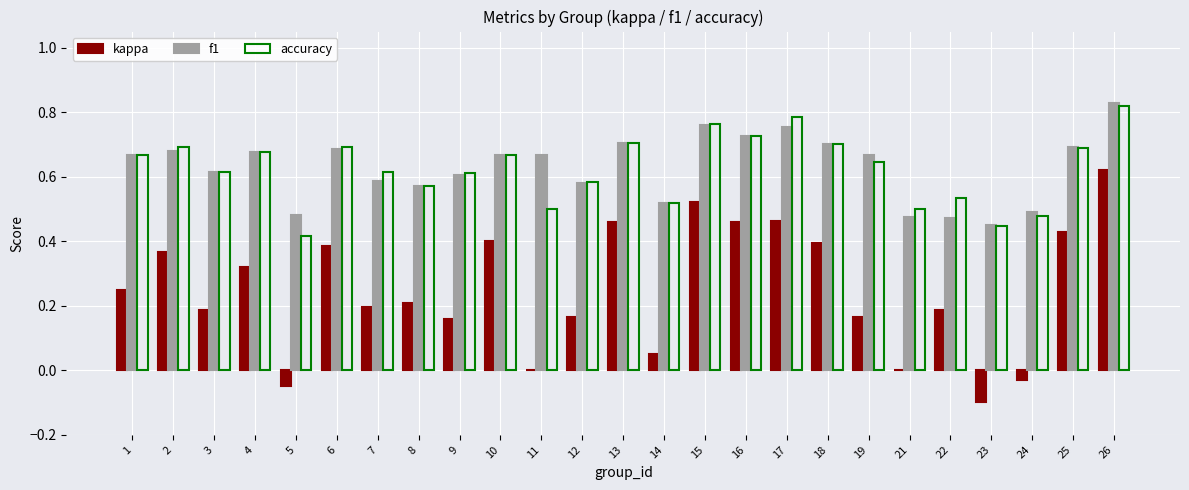

What is the sum of the f1 values at 25 and 23?

1.1